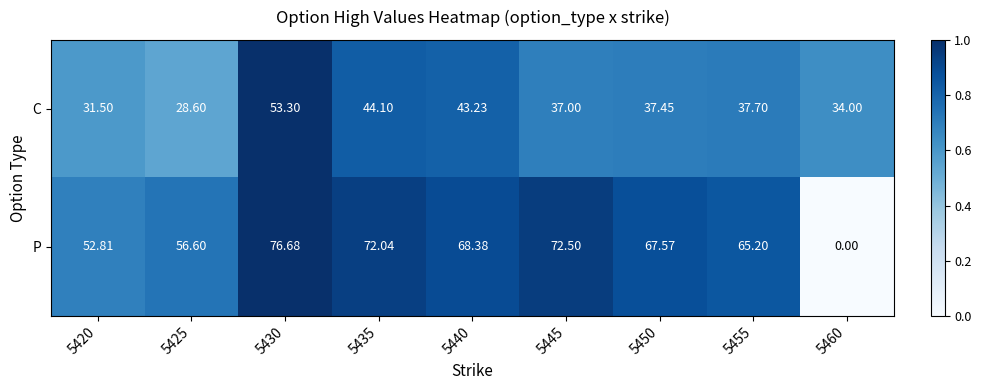

At 5425, list the series in order from smallest to largest.

C, P